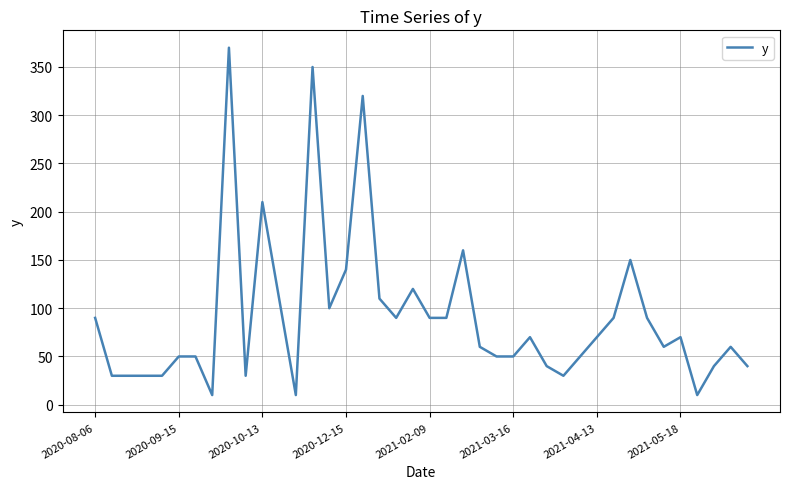

What is the greatest value displayed?

370